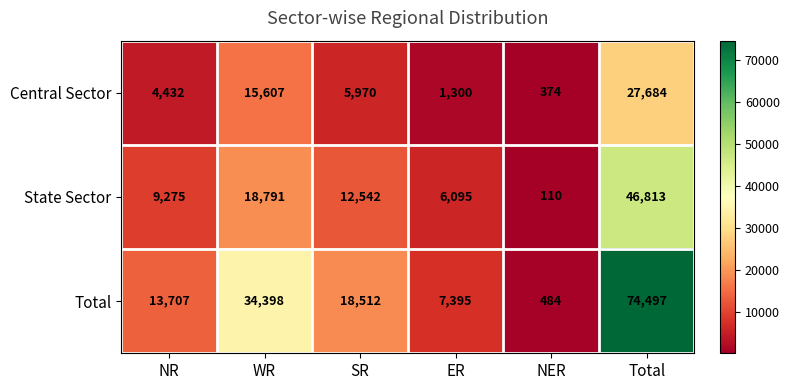

Which series has the largest range (max minus min)?

Total